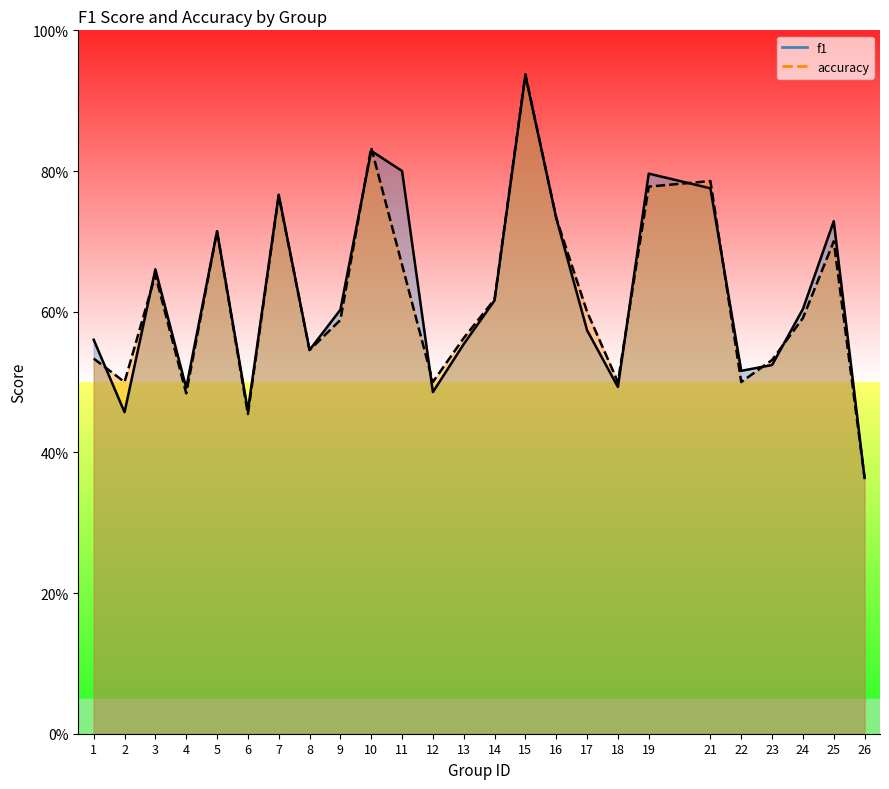

Does the chart display data point markers on the line(s)?

No